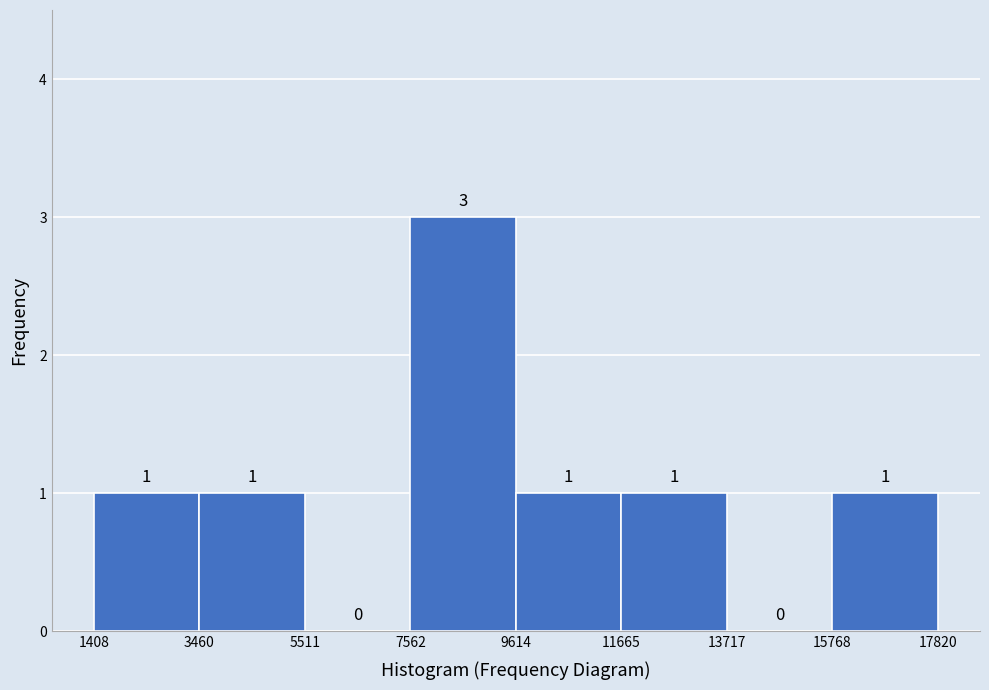

Reading left to right, transcribe this chart: for each bar, give the range it covers on the x-axis and its height.

1408 to 3460: 1
3460 to 5511: 1
5511 to 7562: 0
7562 to 9614: 3
9614 to 11665: 1
11665 to 13717: 1
13717 to 15768: 0
15768 to 17820: 1